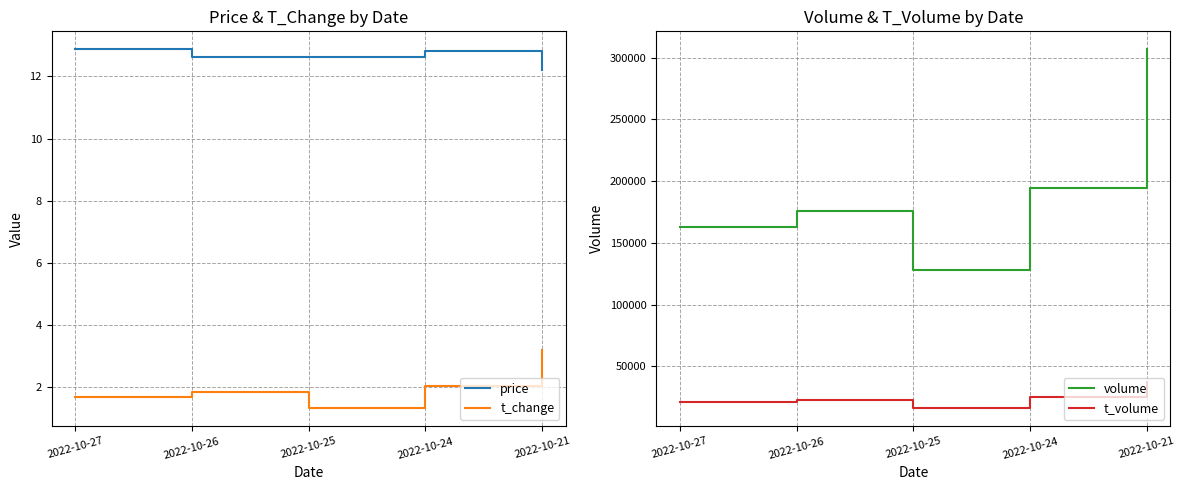

Which series has the largest range (max minus min)?

volume